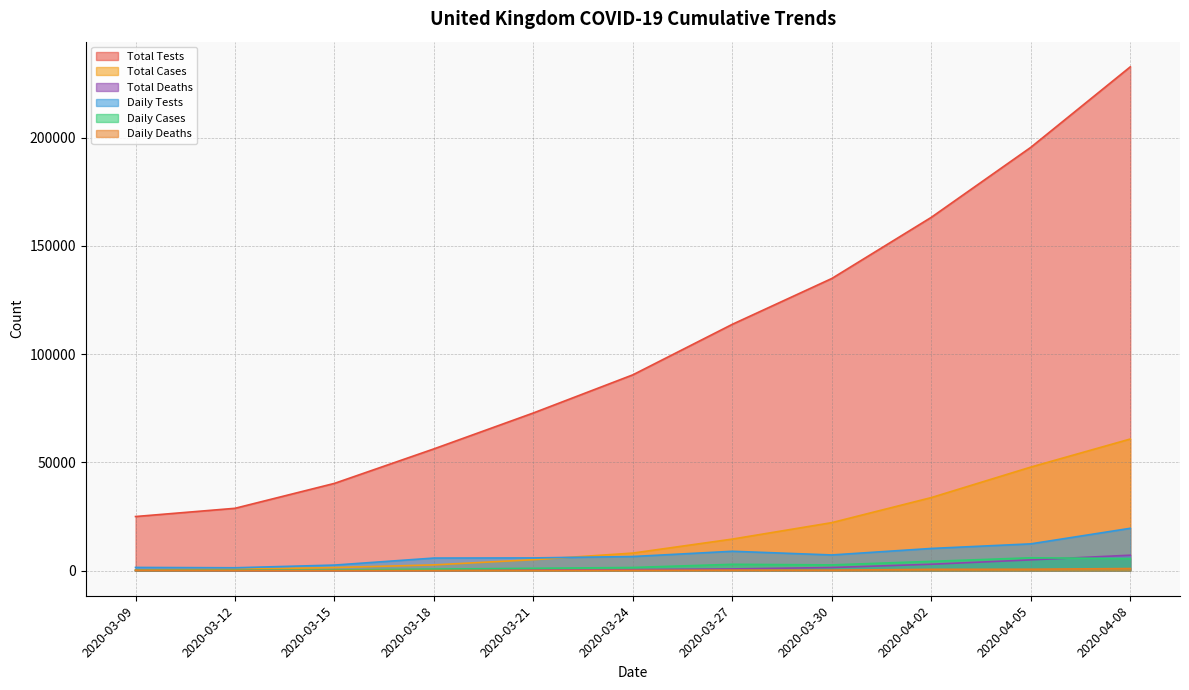

The Daily Cases series shows 336 at 2020-03-15. True or false?

False